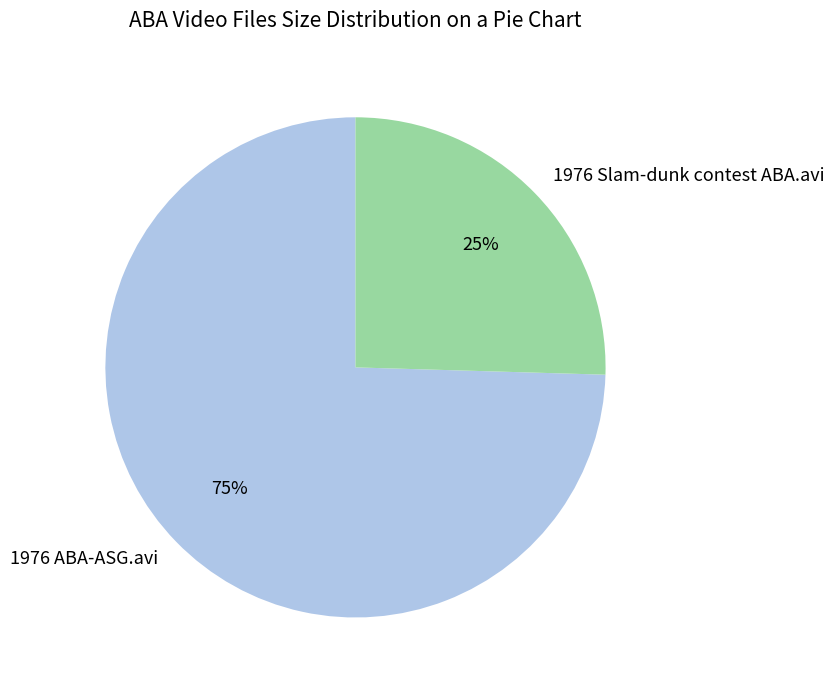

Which slice represents more than half of the pie?

1976 ABA-ASG.avi